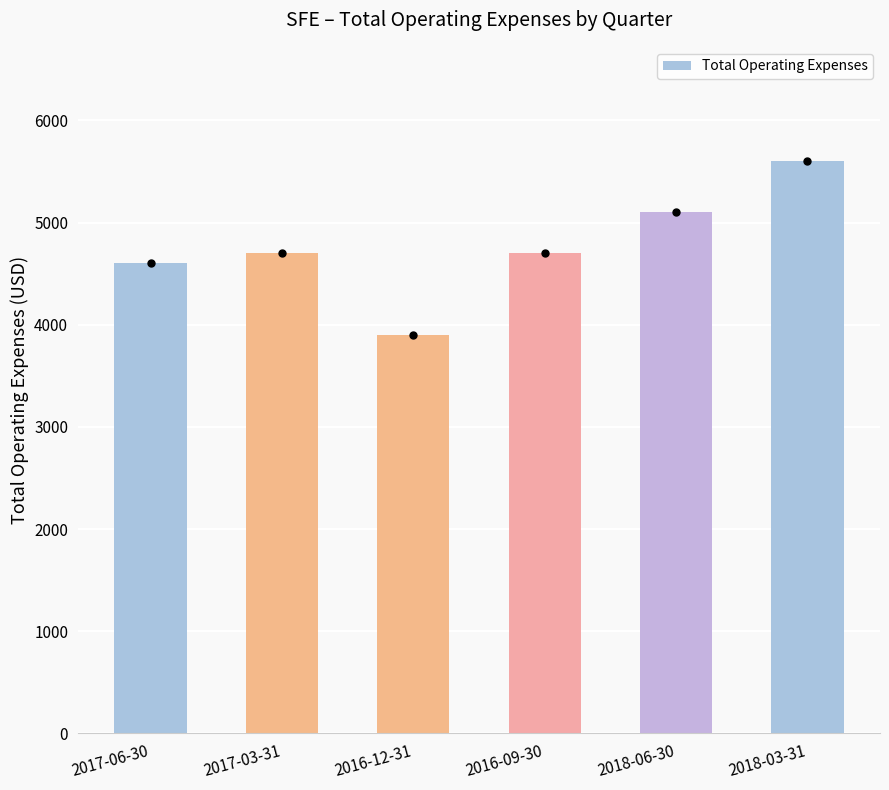

What position from the left is 2017-03-31?

2